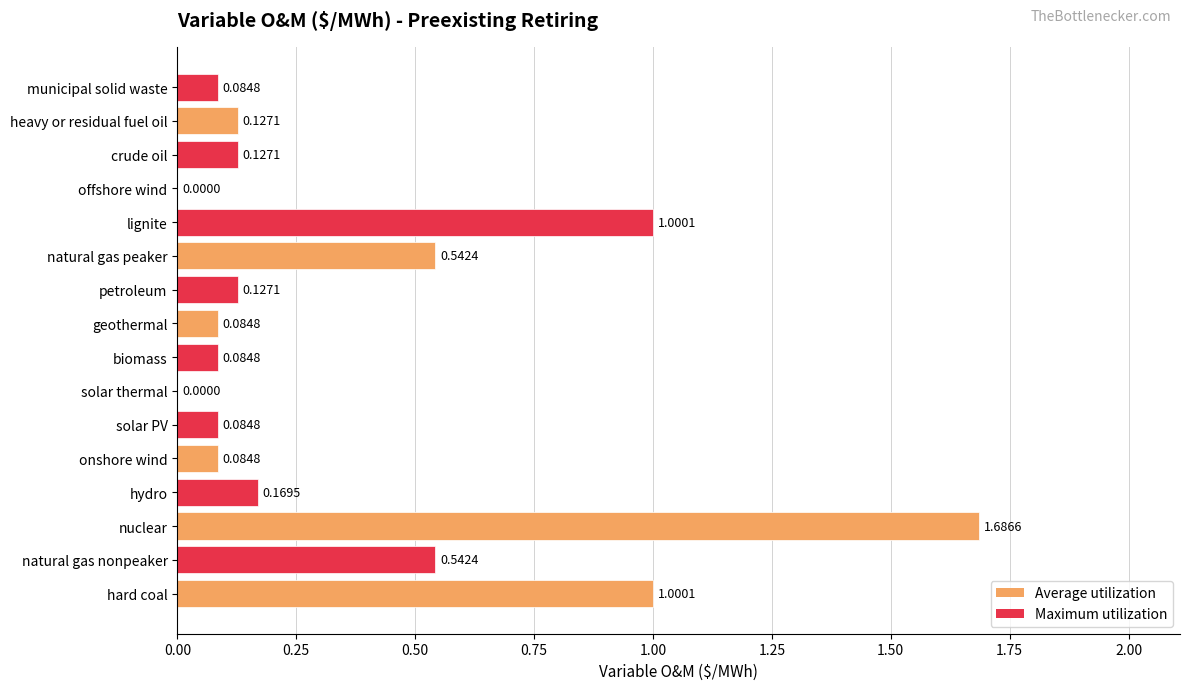

Which has a higher value, hydro or natural gas peaker?

natural gas peaker